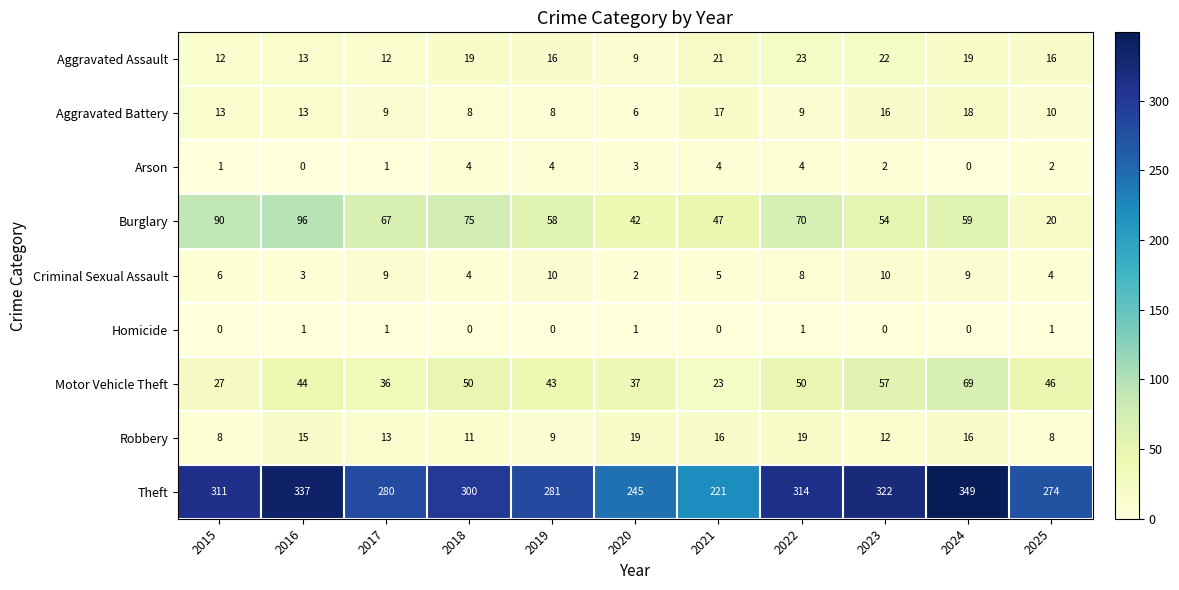

Rank the series by their maximum value, from highest to lowest.

Theft, Burglary, Motor Vehicle Theft, Aggravated Assault, Robbery, Aggravated Battery, Criminal Sexual Assault, Arson, Homicide